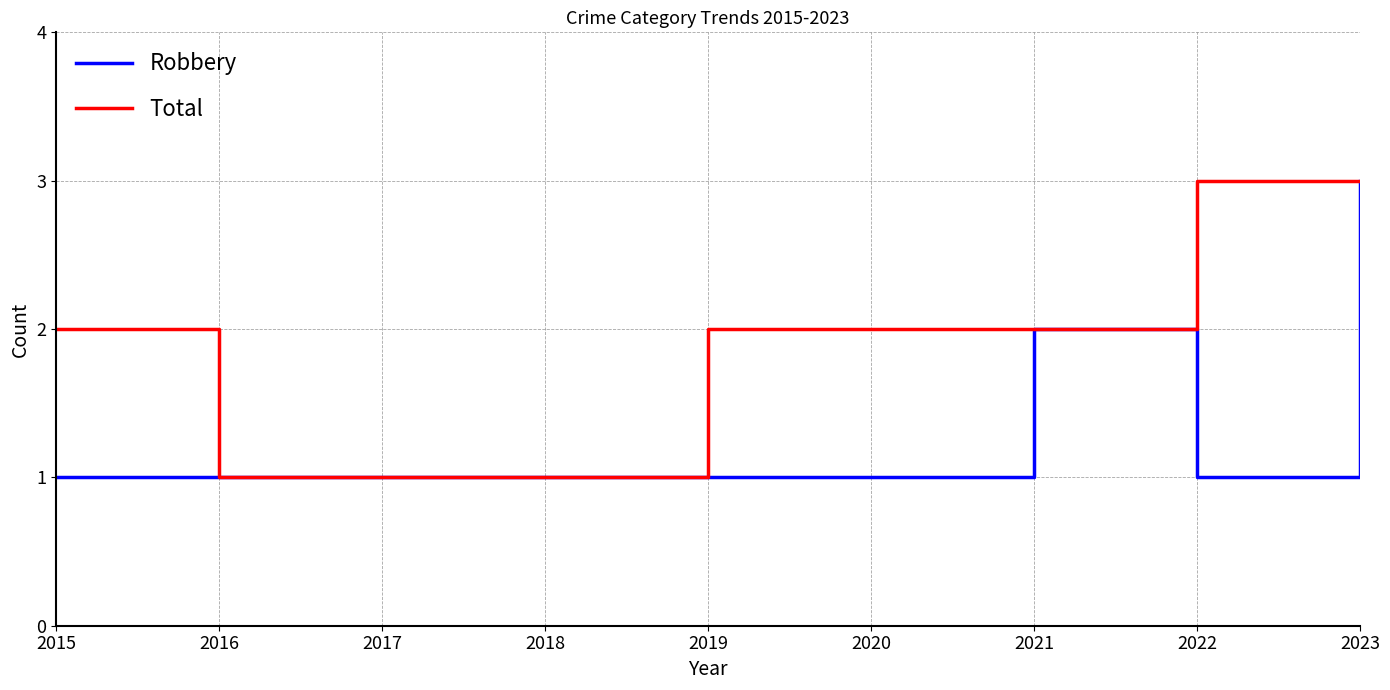

What is the maximum value for Robbery?

3